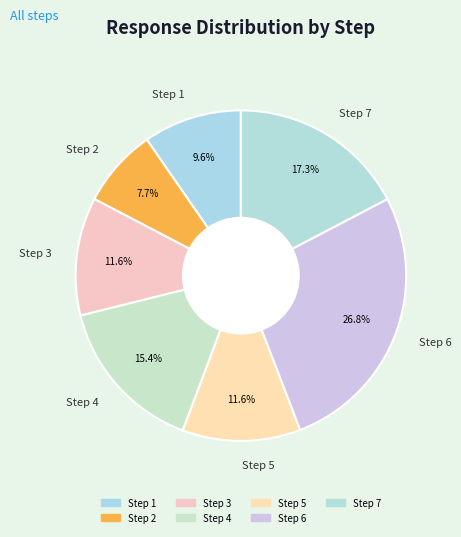

Between Step 5 and Step 1, which is larger?

Step 5